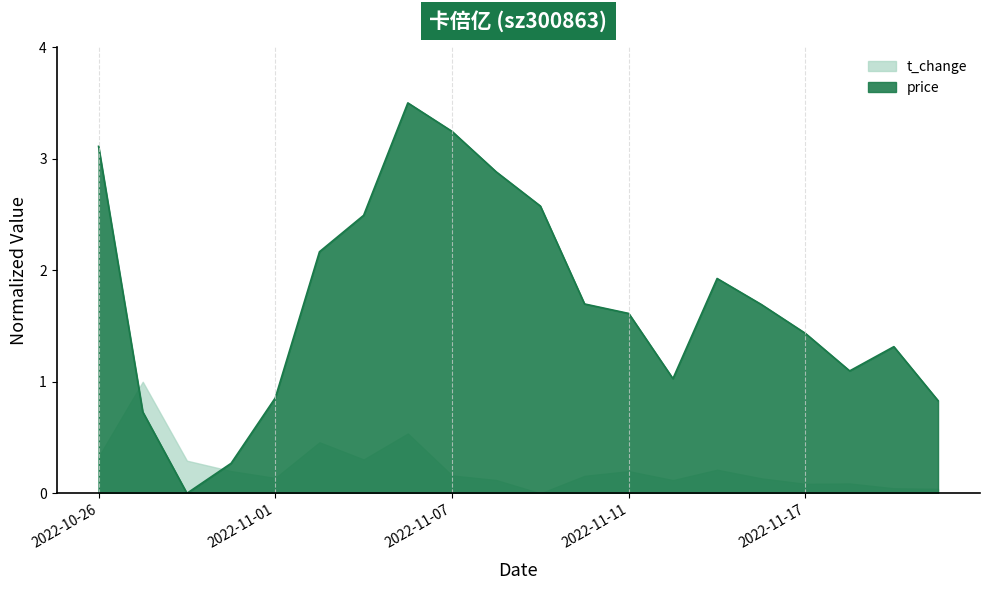

Is it true that the value at 2022-11-07 is 3.2?

True